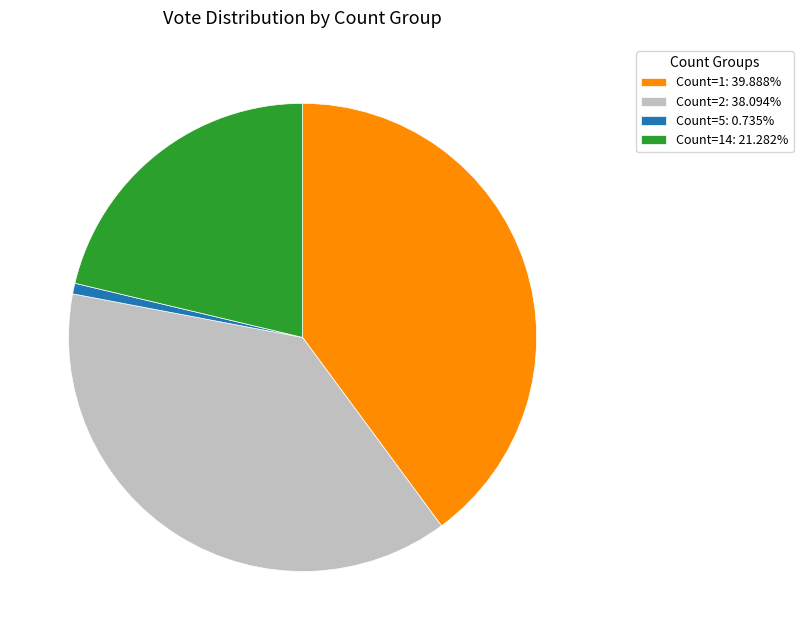

Is the sum of Count=2: 38.094% and Count=1: 39.888% greater than half?

Yes